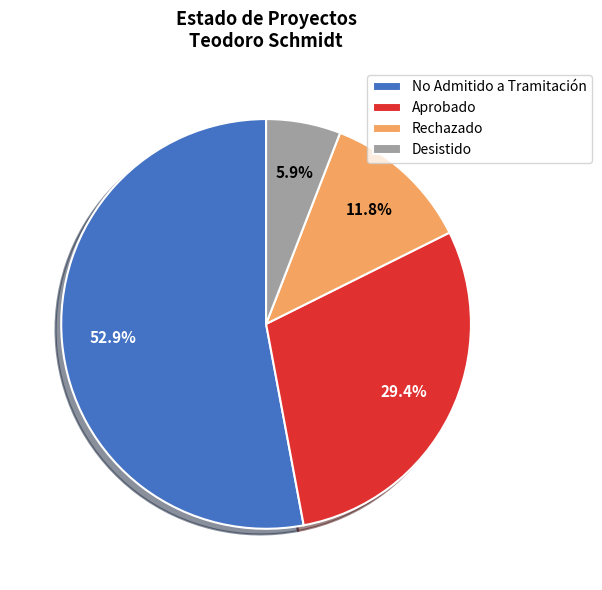

Between Desistido and Rechazado, which is larger?

Rechazado